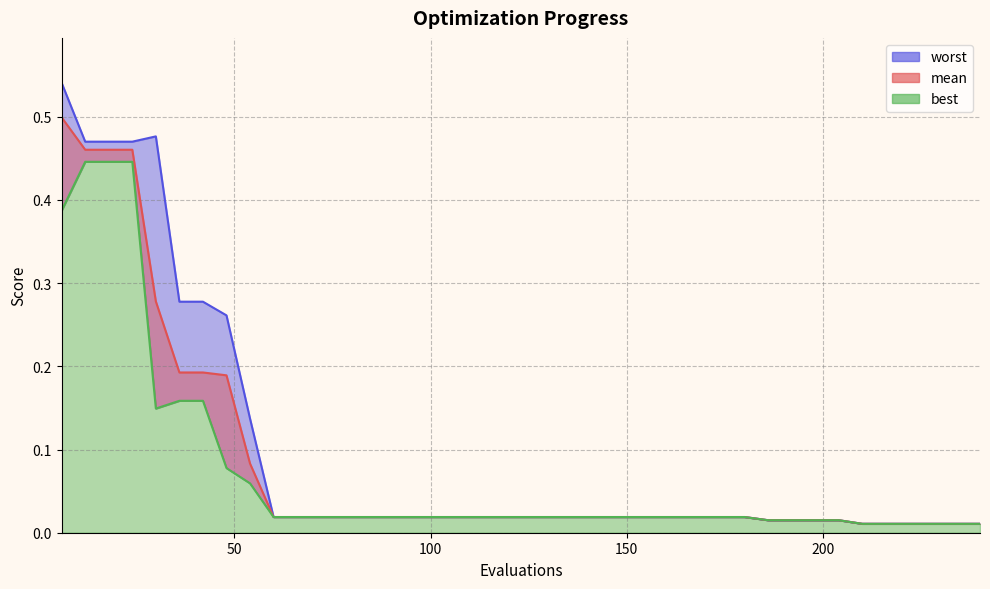

Is the value of best at 96 greater than the value of worst at 90?

No